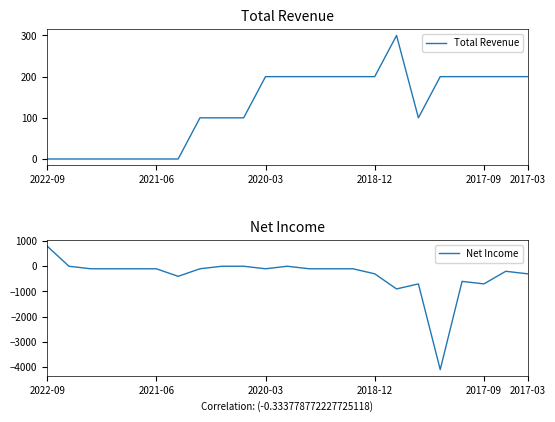

What is the value of the Total Revenue point at the 10th from the left?

100